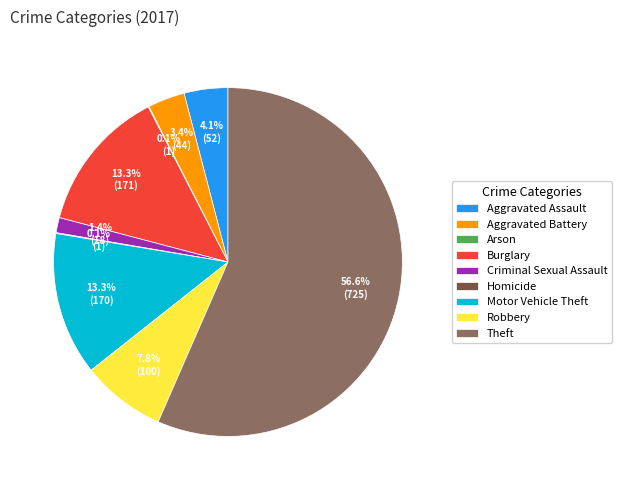

What is the ratio of the value at Aggravated Battery to the value at Burglary?

0.3